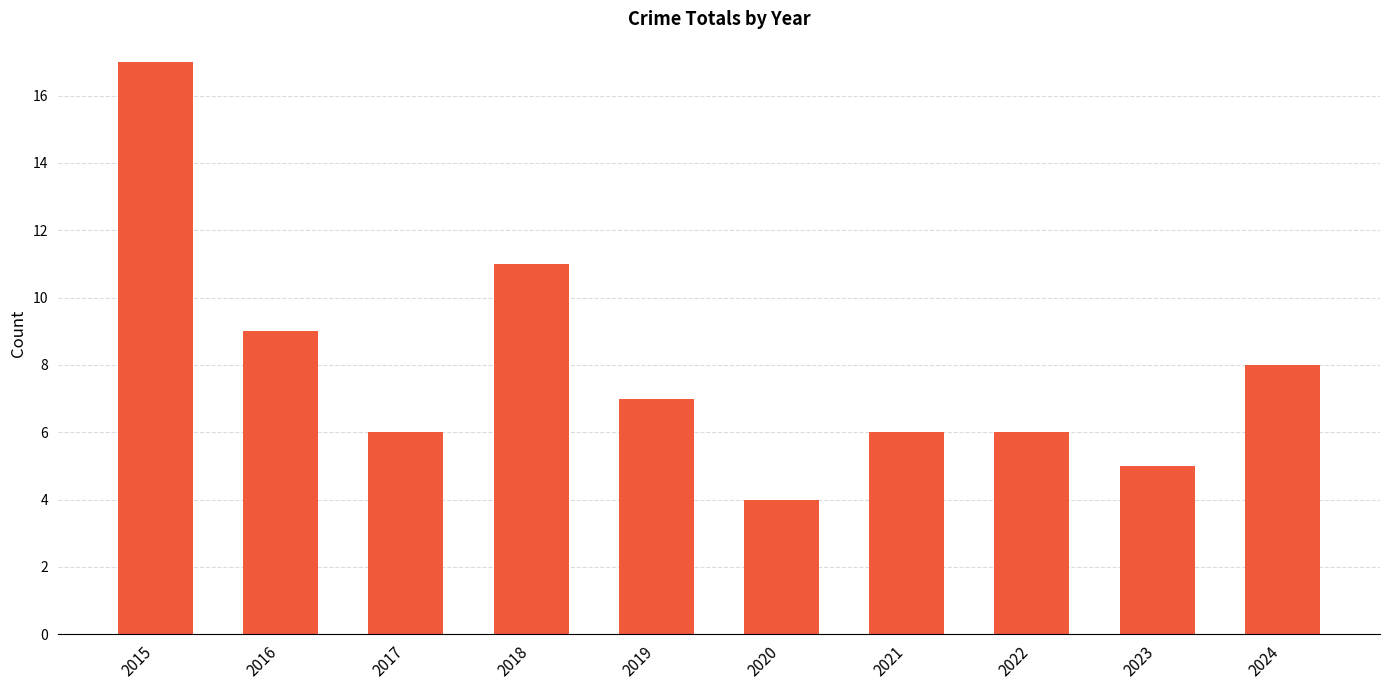

Approximately how many times larger is the value at 2016 compared to 2019?

1.3